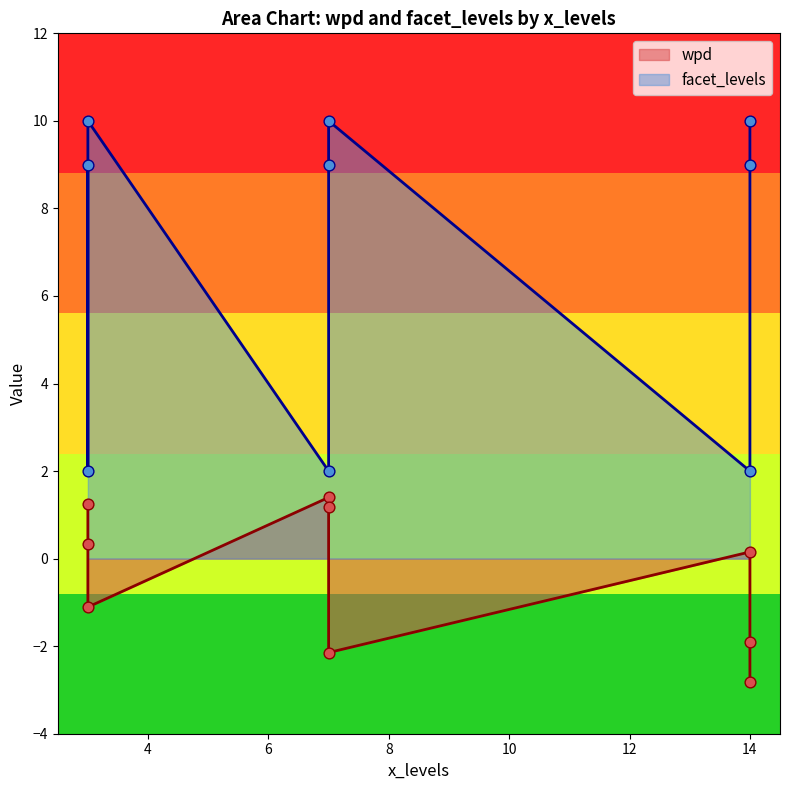

Which series contains the lowest Y value?

wpd